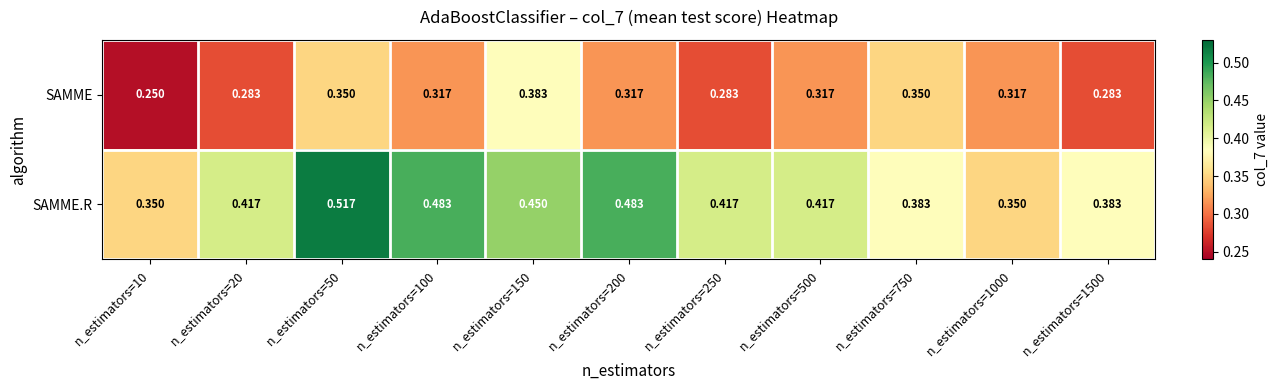

Is the value of SAMME.R at n_estimators=150 greater than the value of SAMME at n_estimators=1000?

Yes